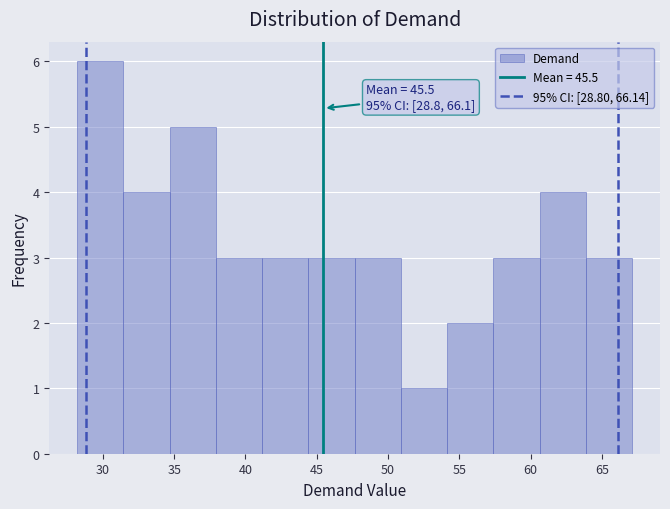

Over which range of the x-axis is the bar tallest?

28.0 to 31.5